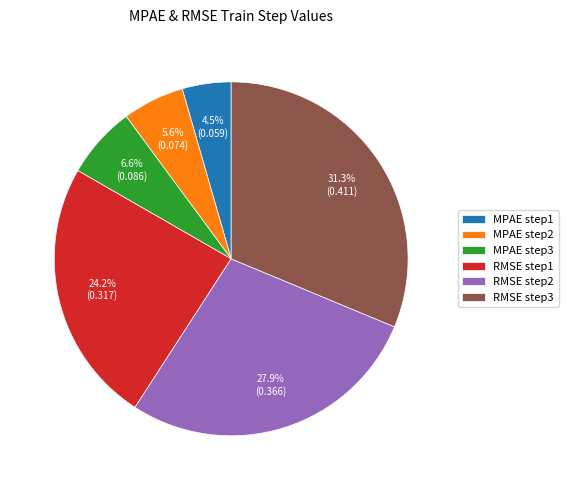

How many segments does this pie chart have?

6